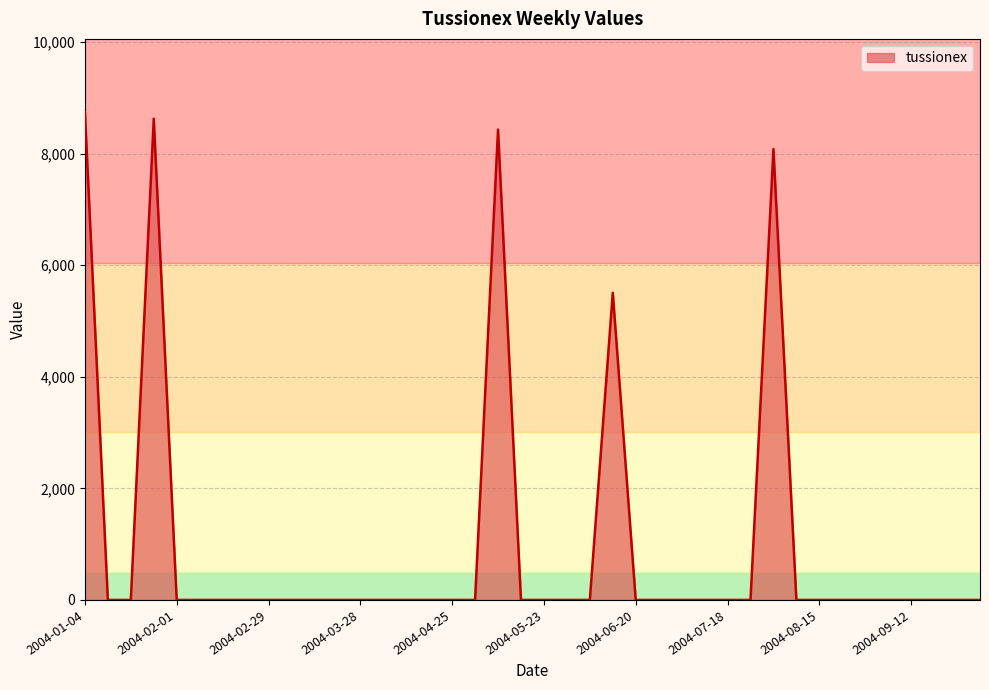

What is the maximum value shown in the chart?

8744.2